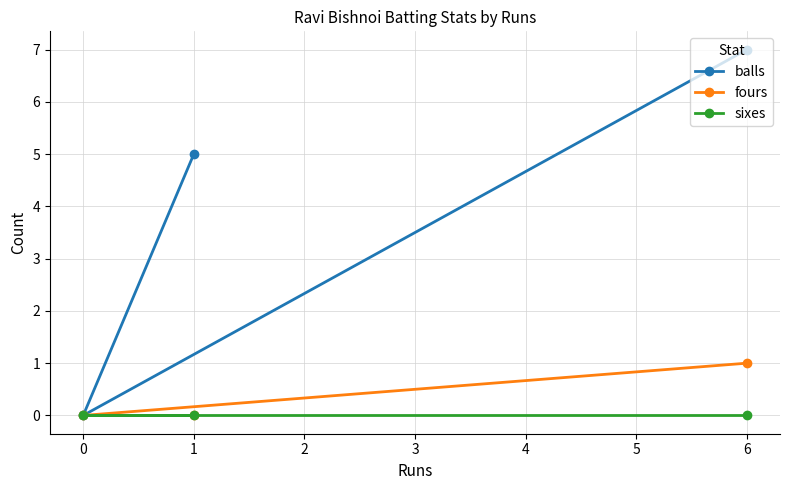

What is the highest value of the balls series?

7